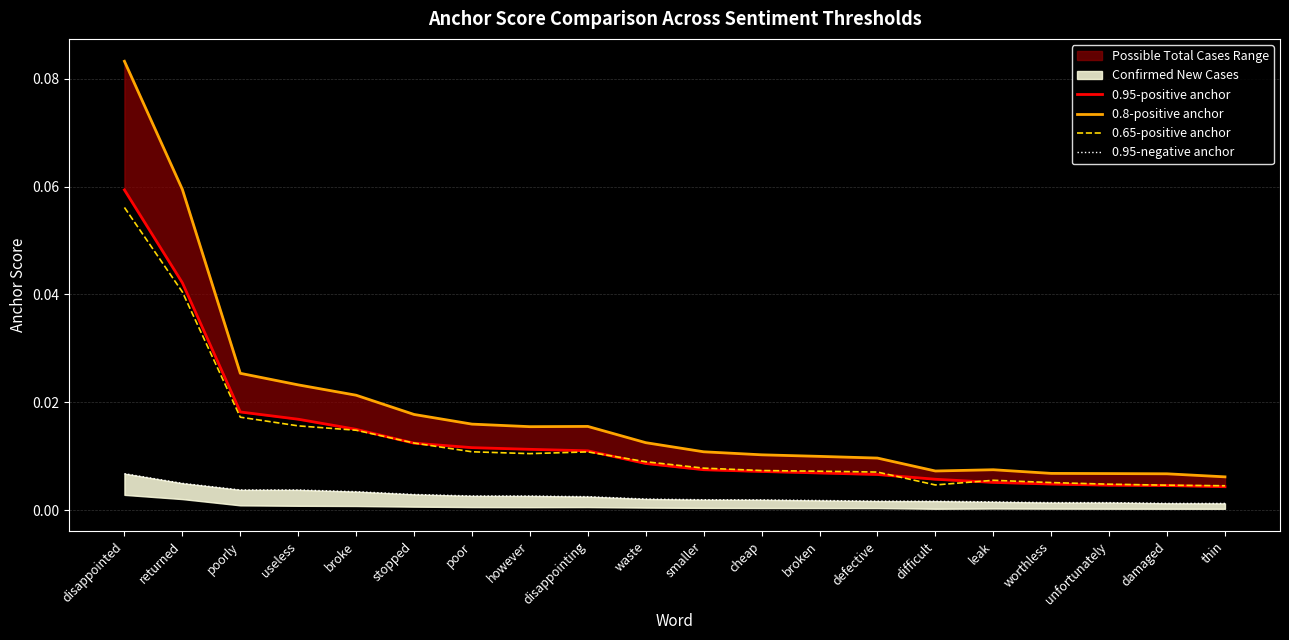

Reading right to left, transcribe all the data shown in this chart.

0.95-positive anchor: thin=0.0	damaged=0.0	unfortunately=0.0	worthless=0.0	leak=0.0	difficult=0.0	defective=0.0	broken=0.0	cheap=0.0	smaller=0.0	waste=0.0	disappointing=0.0	however=0.0	poor=0.0	stopped=0.0	broke=0.0	useless=0.0	poorly=0.0	returned=0.0	disappointed=0.1
0.8-positive anchor: thin=0.0	damaged=0.0	unfortunately=0.0	worthless=0.0	leak=0.0	difficult=0.0	defective=0.0	broken=0.0	cheap=0.0	smaller=0.0	waste=0.0	disappointing=0.0	however=0.0	poor=0.0	stopped=0.0	broke=0.0	useless=0.0	poorly=0.0	returned=0.1	disappointed=0.1
0.65-positive anchor: thin=0.0	damaged=0.0	unfortunately=0.0	worthless=0.0	leak=0.0	difficult=0.0	defective=0.0	broken=0.0	cheap=0.0	smaller=0.0	waste=0.0	disappointing=0.0	however=0.0	poor=0.0	stopped=0.0	broke=0.0	useless=0.0	poorly=0.0	returned=0.0	disappointed=0.1
0.95-negative anchor: thin=0.0	damaged=0.0	unfortunately=0.0	worthless=0.0	leak=0.0	difficult=0.0	defective=0.0	broken=0.0	cheap=0.0	smaller=0.0	waste=0.0	disappointing=0.0	however=0.0	poor=0.0	stopped=0.0	broke=0.0	useless=0.0	poorly=0.0	returned=0.0	disappointed=0.0